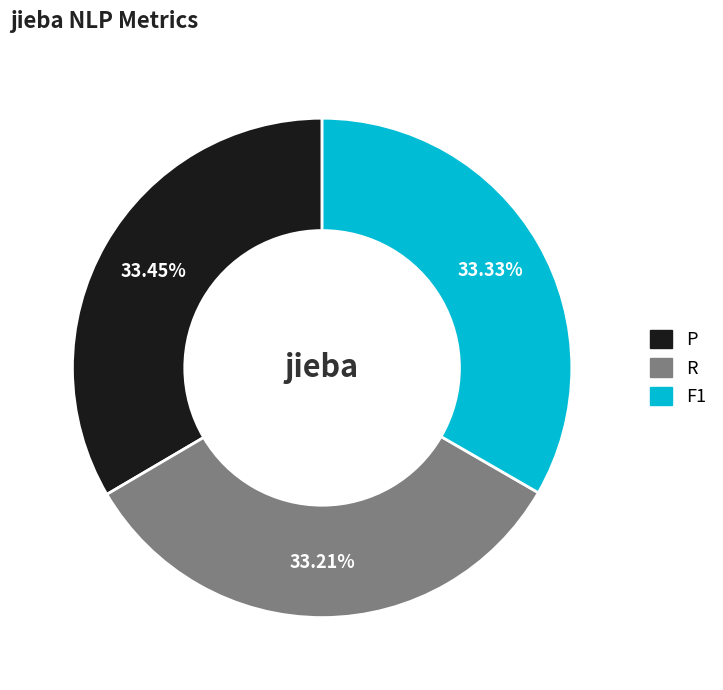

Is there any slice that represents more than half of the pie?

No